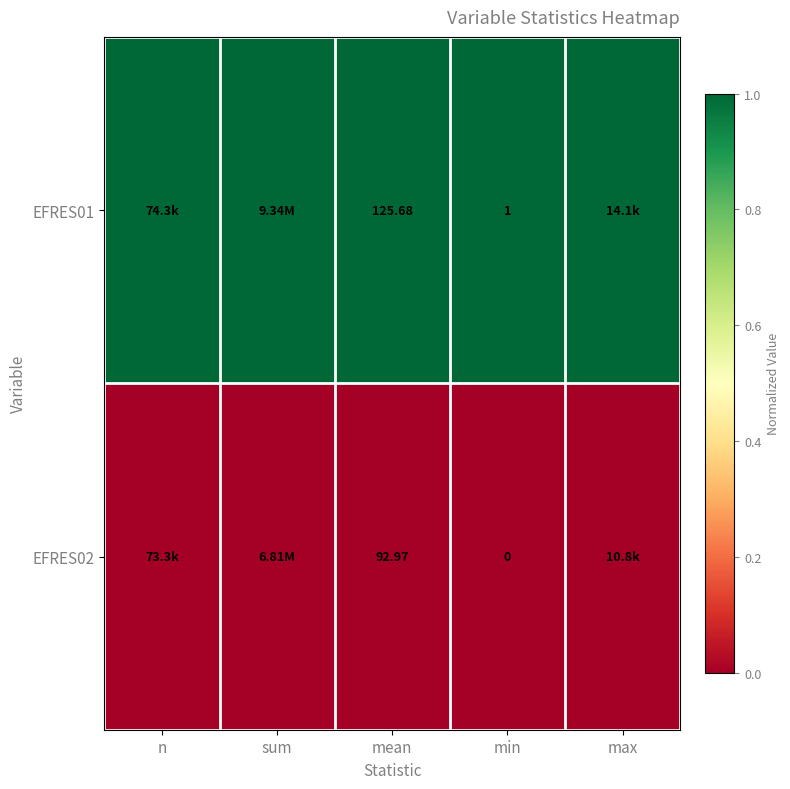

Is it true that EFRES01 equals 1 at mean?

True